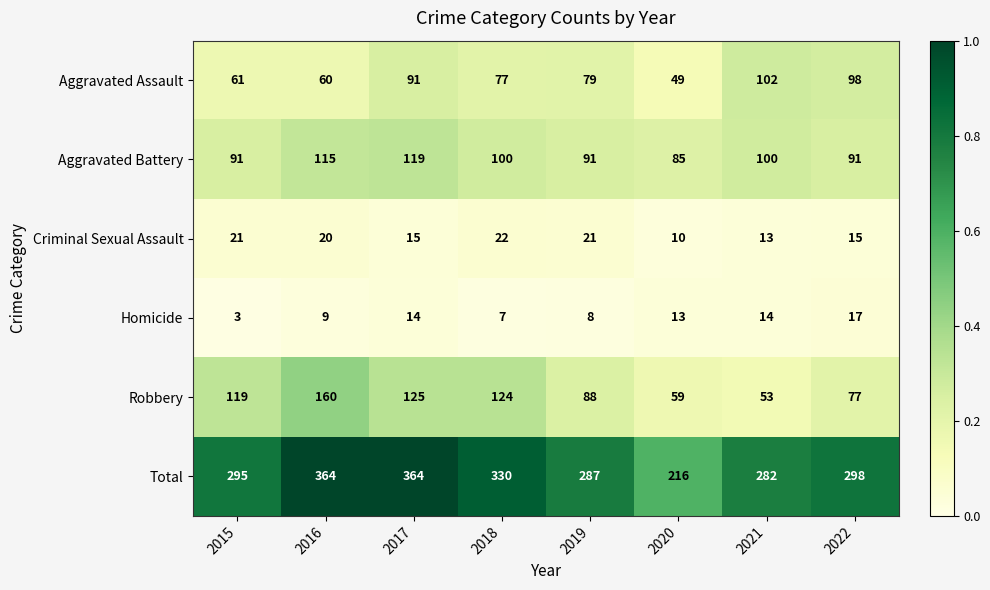

Rank the series by their maximum value, from highest to lowest.

Total, Robbery, Aggravated Battery, Aggravated Assault, Criminal Sexual Assault, Homicide